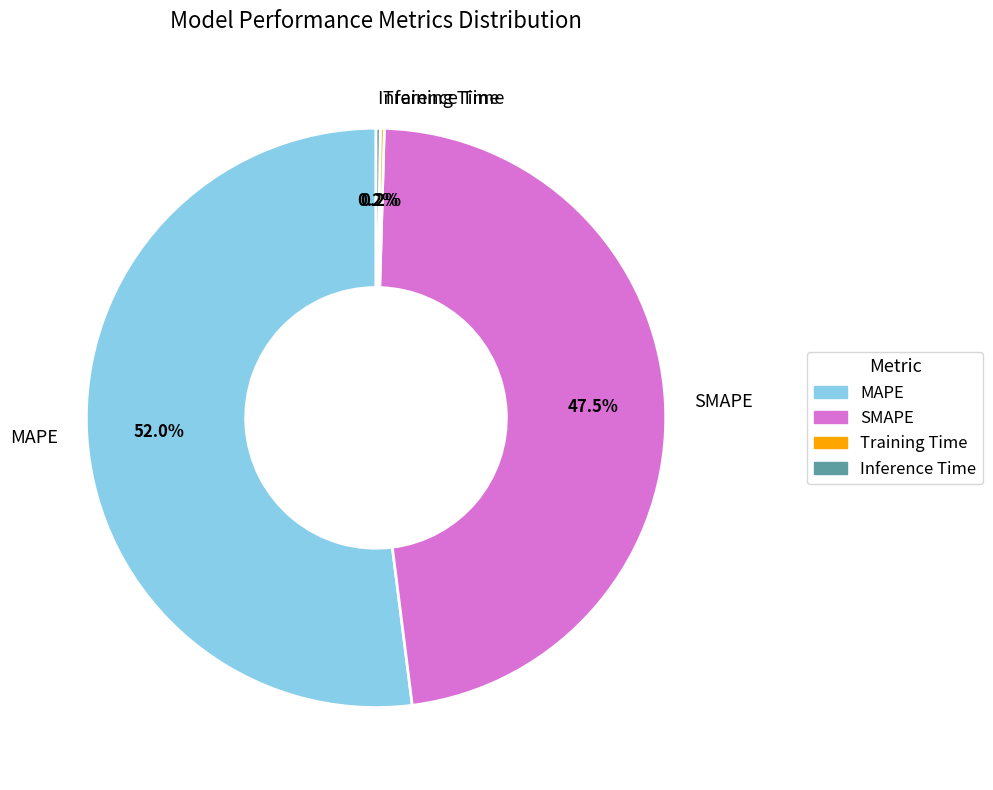

What percentage is NOT represented by SMAPE?

52.5%